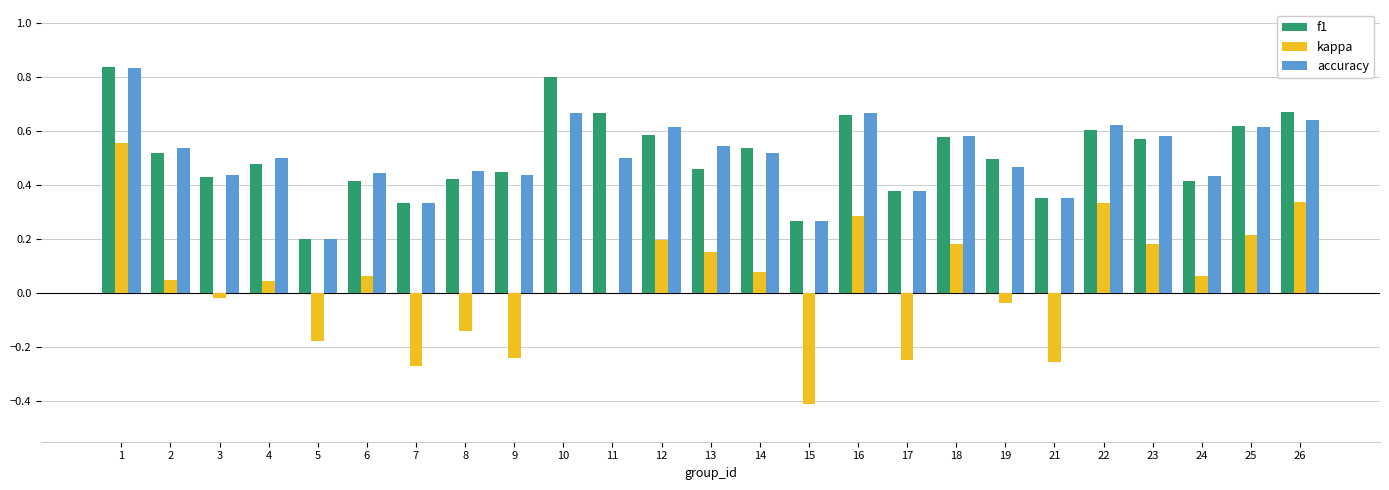

The value of f1 at 4 is 0.5. True or false?

True